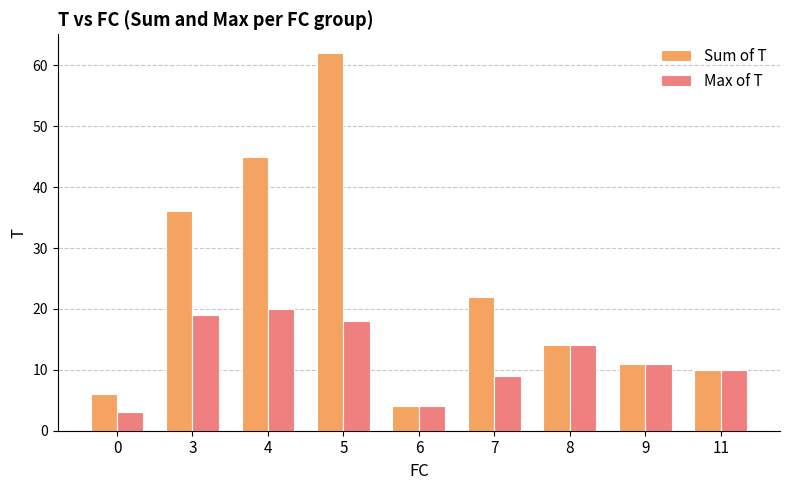

True or false: Max of T has a value of 4 at 6.

True